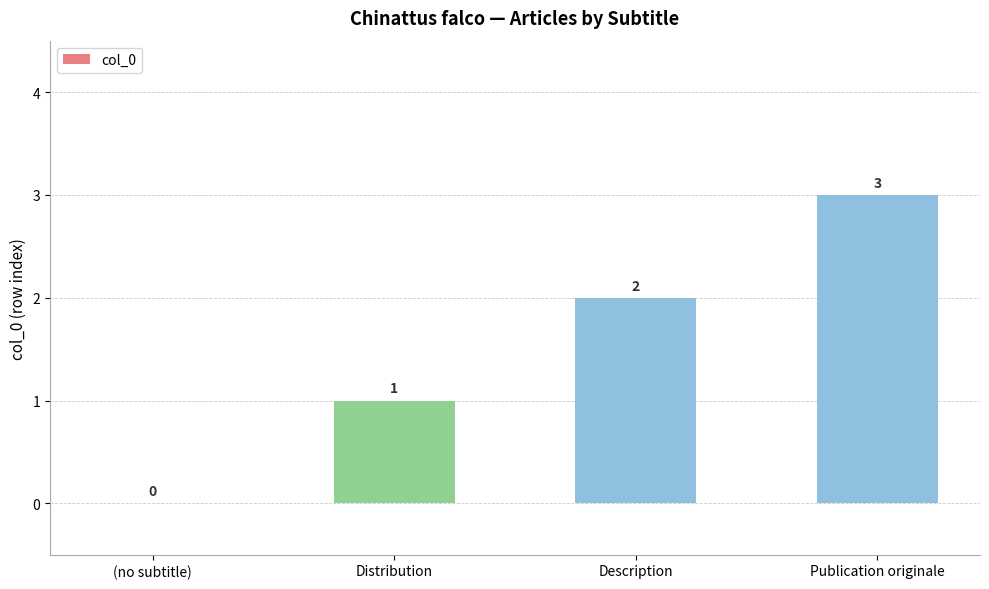

Where is the data nearest to the value 1?

Distribution